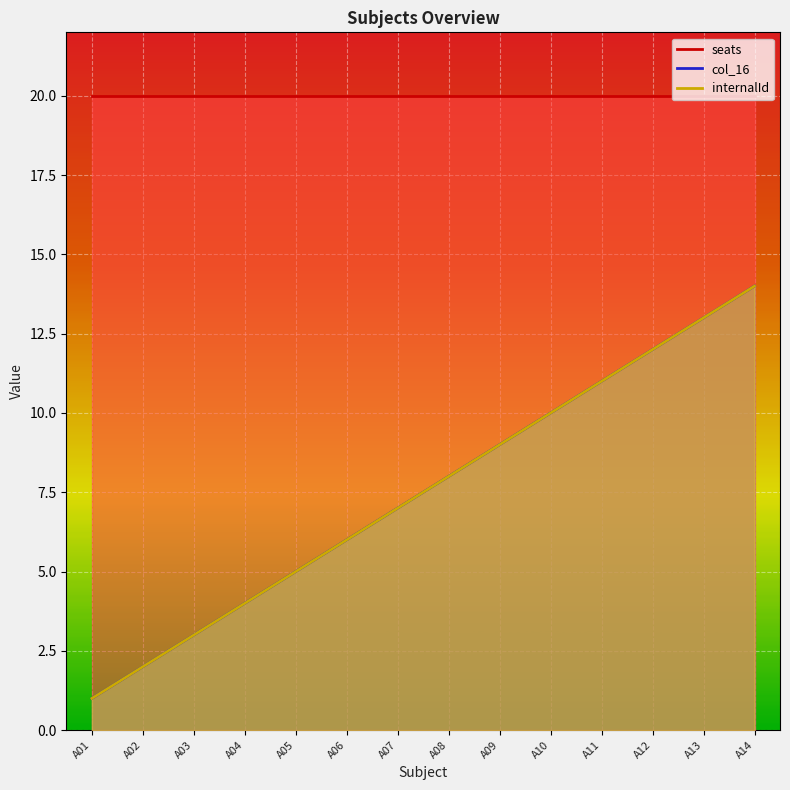

What is the sum of all col_16 values?

105